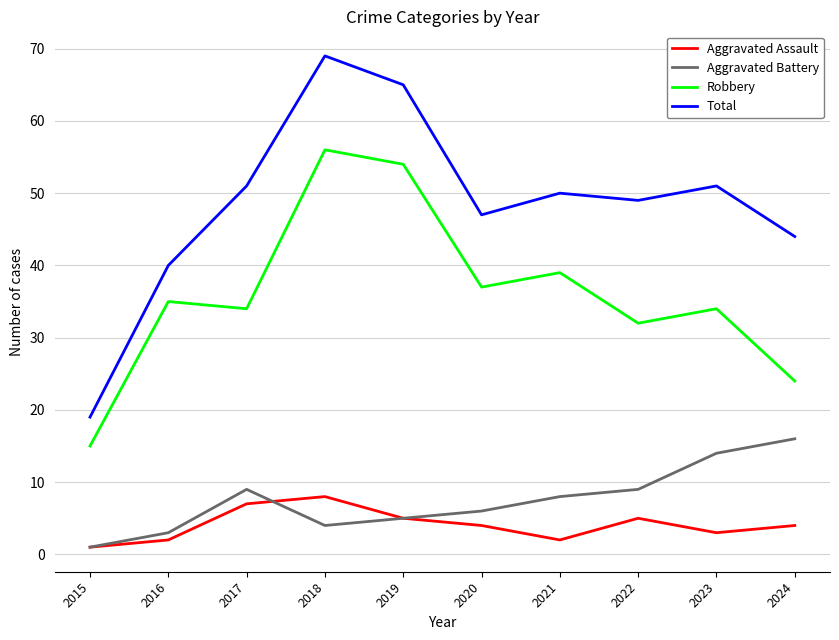

How many series are shown in this chart?

4